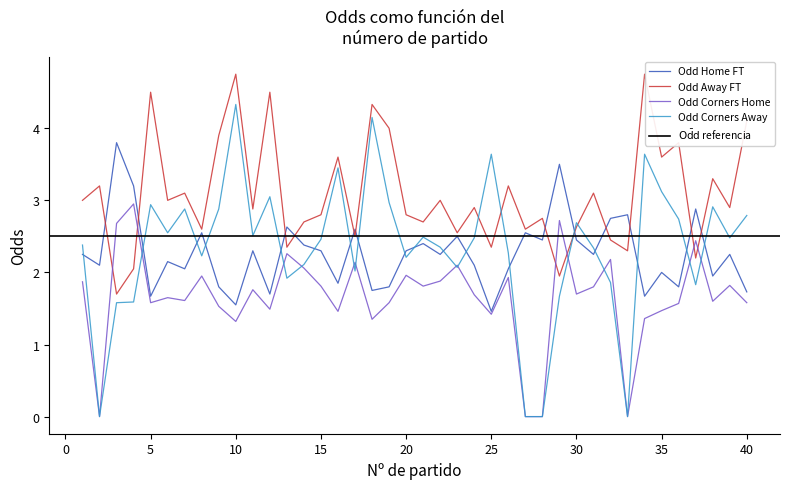

Is the value of Odd_A_FT at 39 greater than the value of Odd_H_FT at 15?

Yes